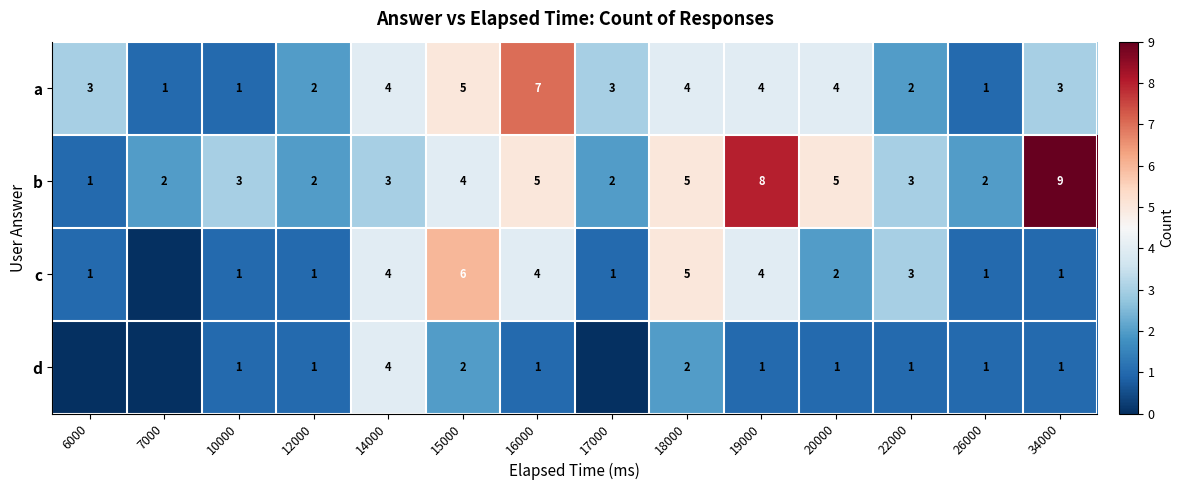

What is the difference between the a values at 17000 and 10000?

2